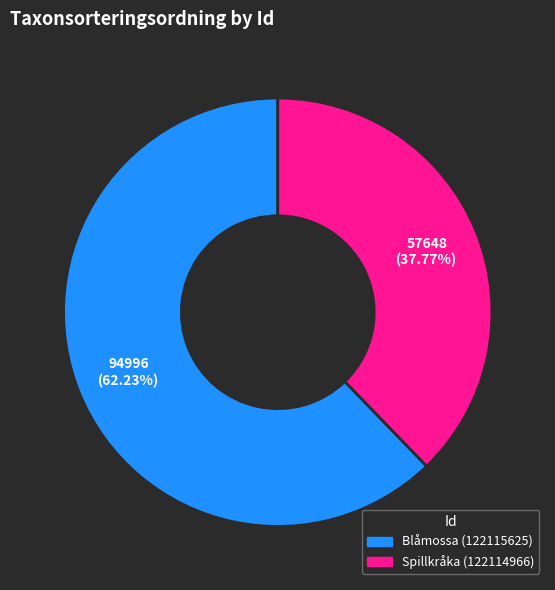

How many segments does this pie chart have?

2